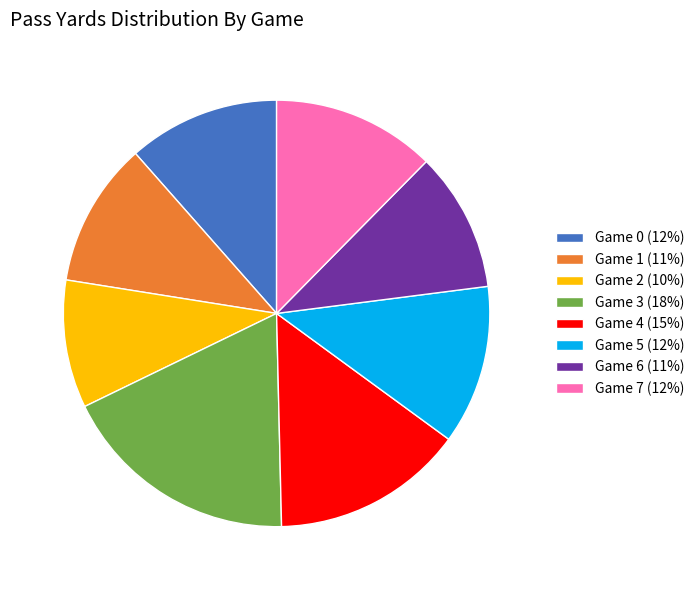

True or false: Game 2 (10%) accounts for 18% of the total.

False